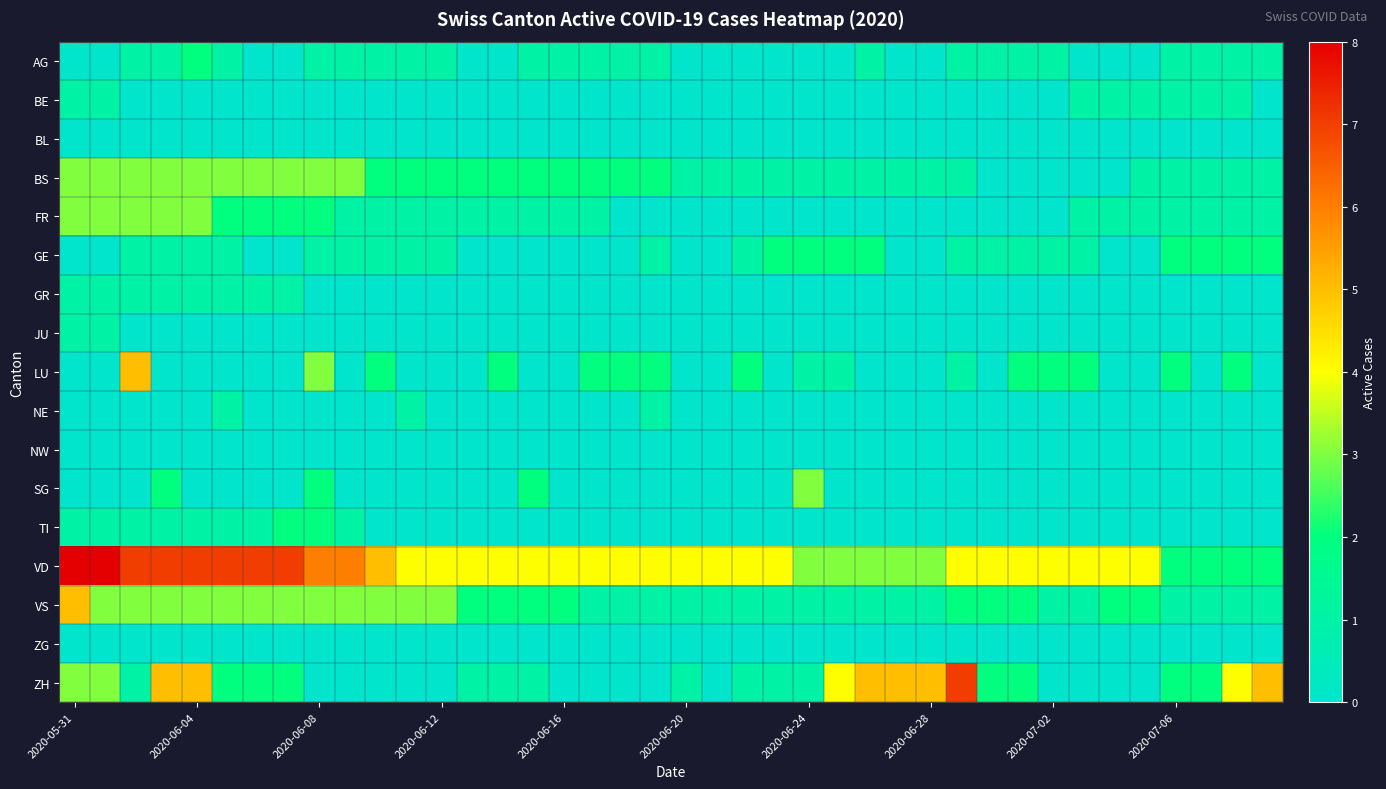

List the series in order of their peak value, highest first.

VD, ZH, LU, VS, BS, FR, SG, AG, GE, TI, BE, GR, JU, NE, BL, NW, ZG